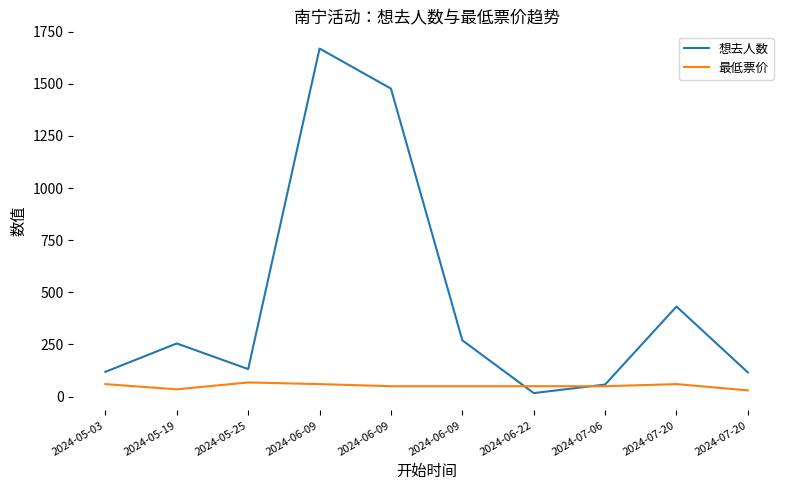

At 2024-07-20, list the series in order from largest to smallest.

想去人数, 最低票价